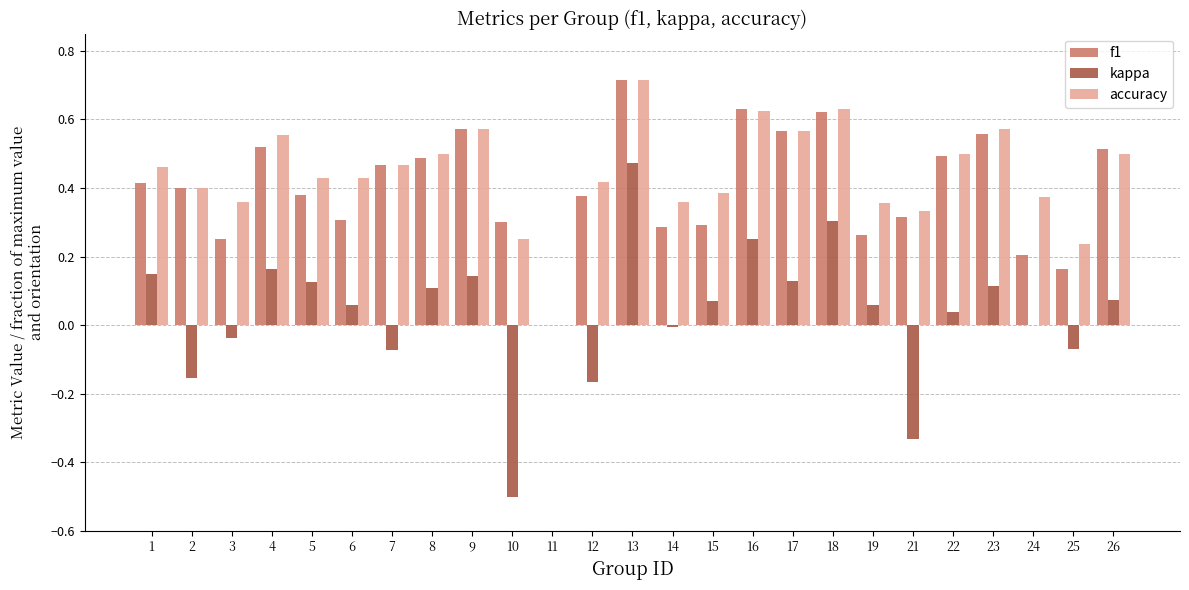

Which series has the largest range (max minus min)?

kappa